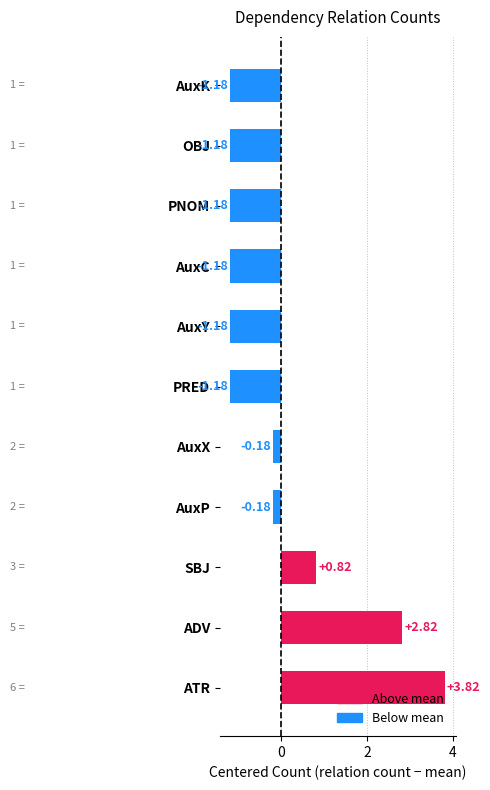

At which label is the value closest to 1?

SBJ